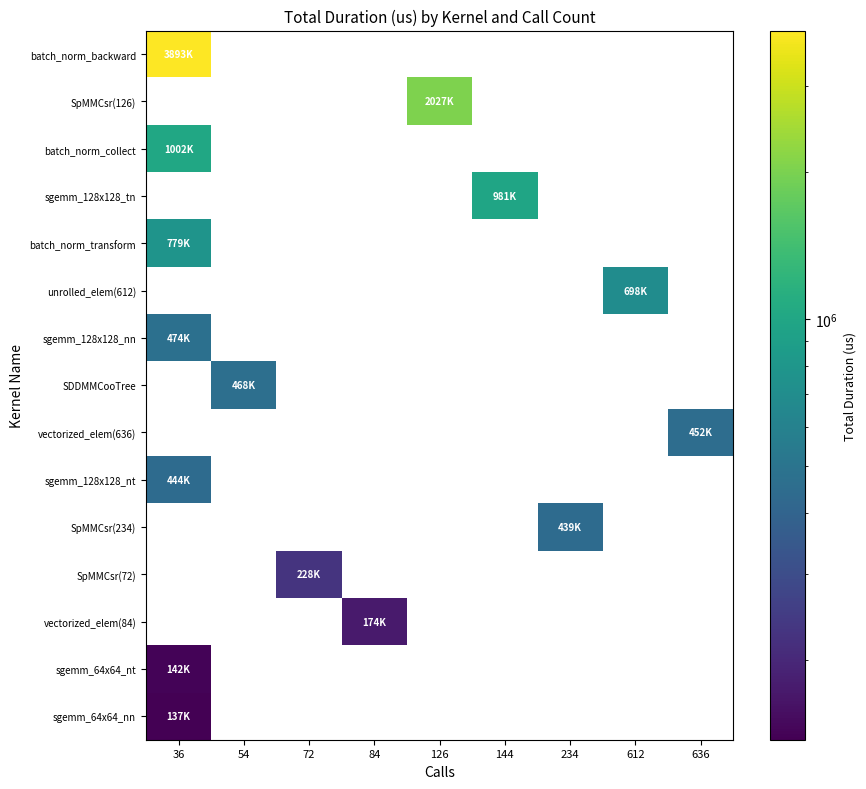

At which category does the chart reach its minimum across all series?

36